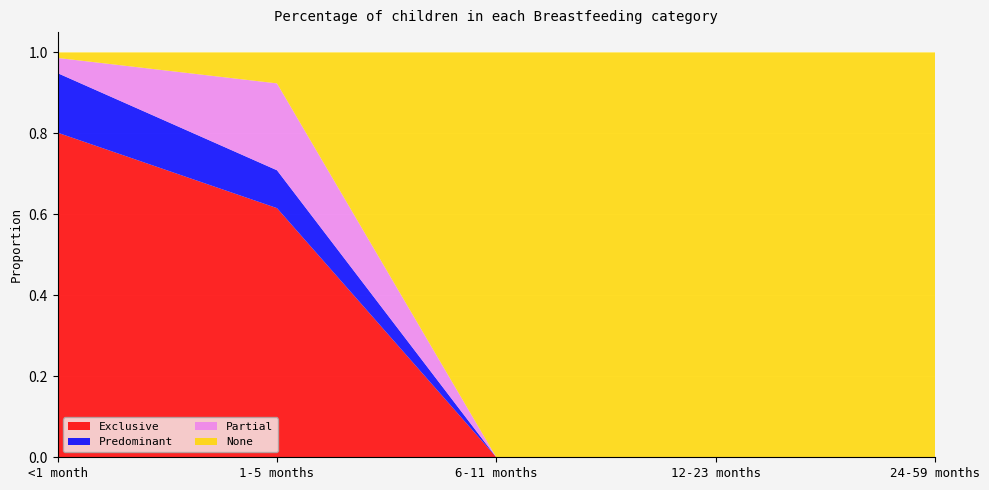

Reading right to left, transcribe all the data shown in this chart.

Exclusive: 0.0	0.0	0.0	0.6	0.8
Predominant: 0.0	0.0	0.0	0.1	0.1
Partial: 0.0	0.0	0.0	0.2	0.0
None: 1.0	1.0	1.0	0.1	0.0